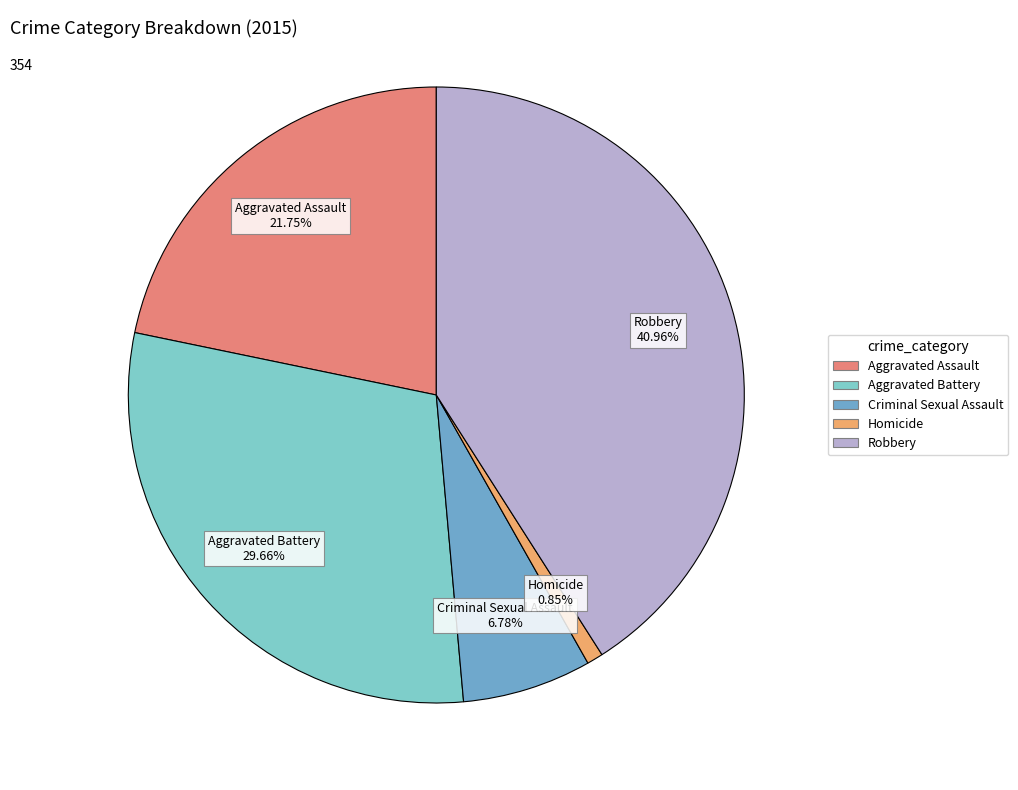

True or false: Homicide accounts for 8% of the total.

False